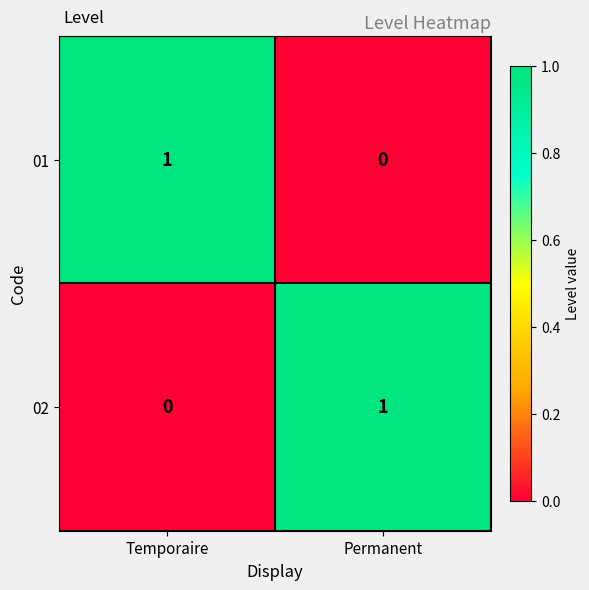

At which label is 01 closest to 0?

Permanent